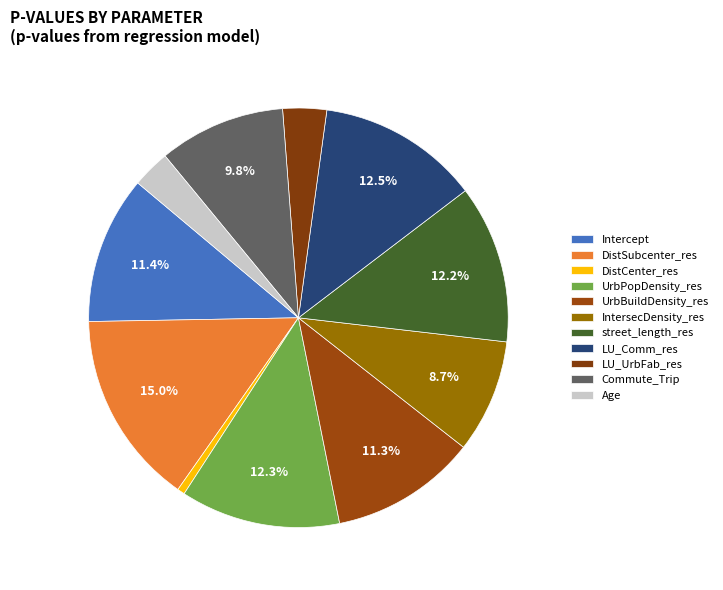

True or false: Age accounts for 3% of the total.

True